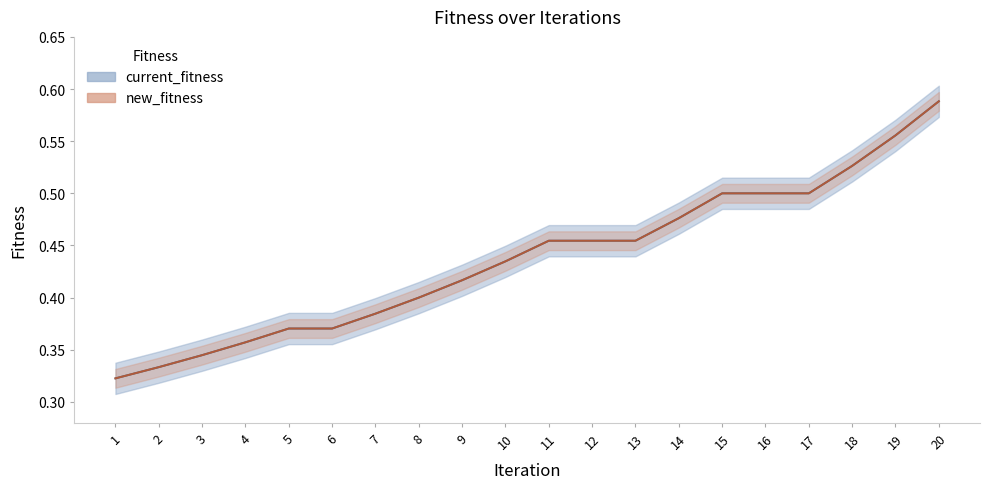

What is the total value across all series at 4?

0.7